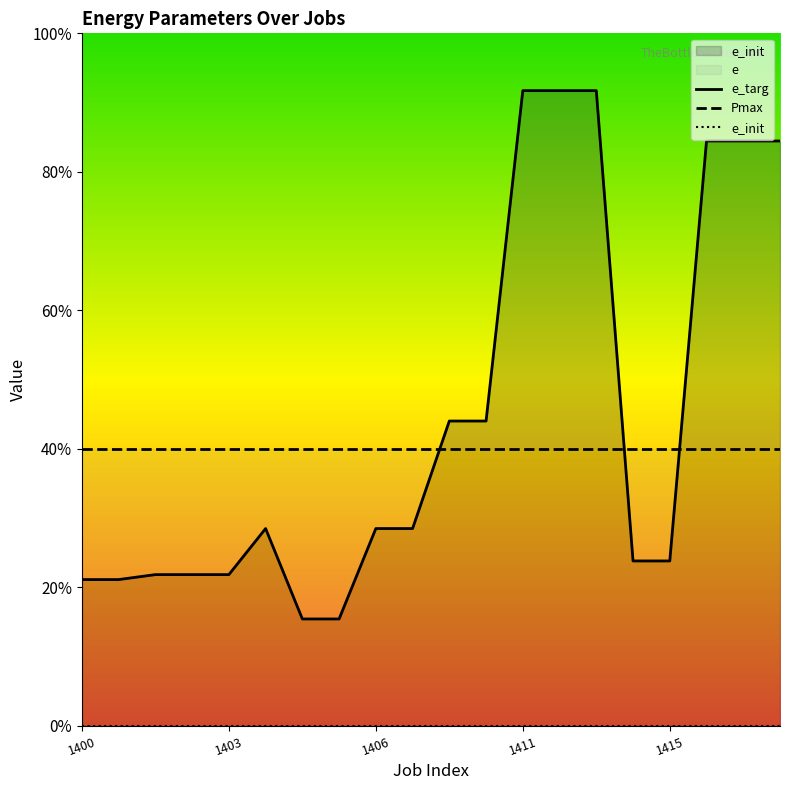

What are all the series names shown in the legend?

e_targ, e, Pmax, e_init